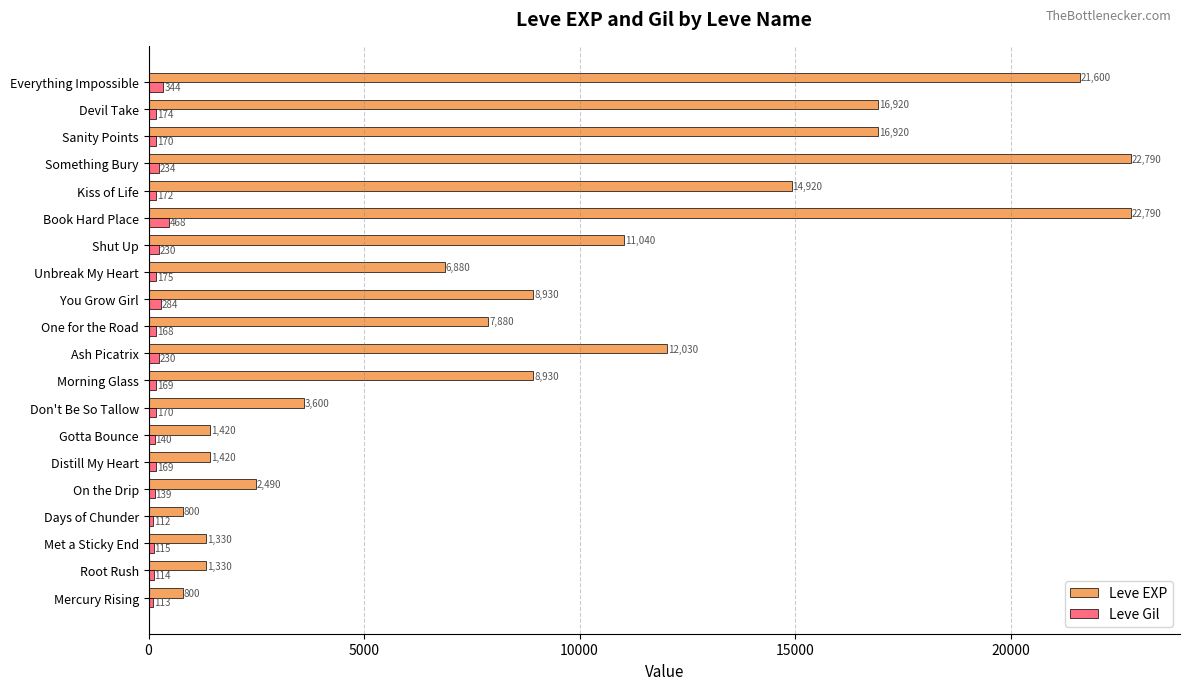

What is the difference between the maximum and minimum values in the Leve EXP series?

21990